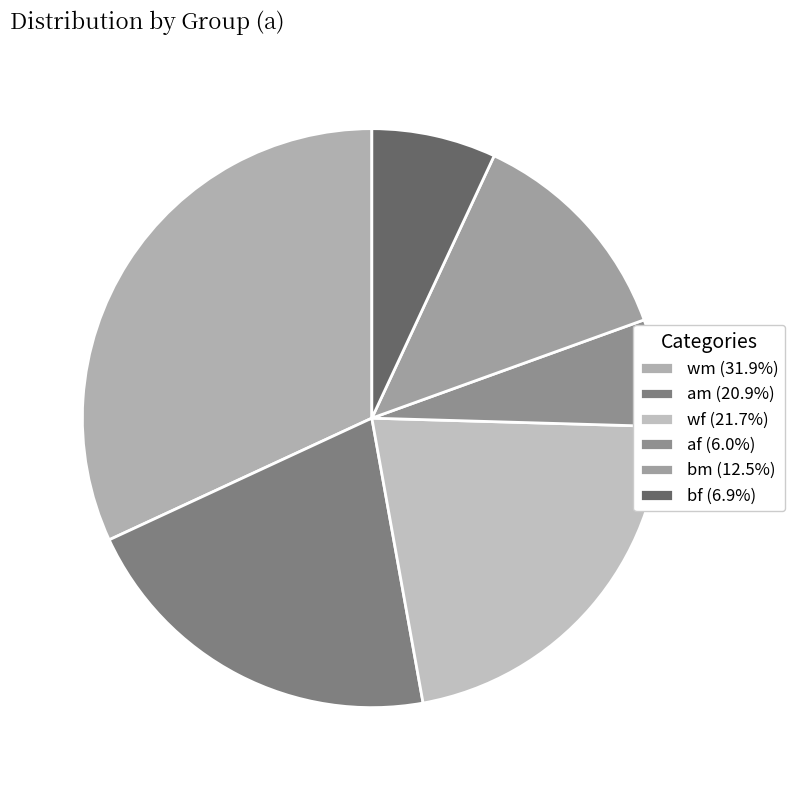

Count the number of slices in the pie.

6